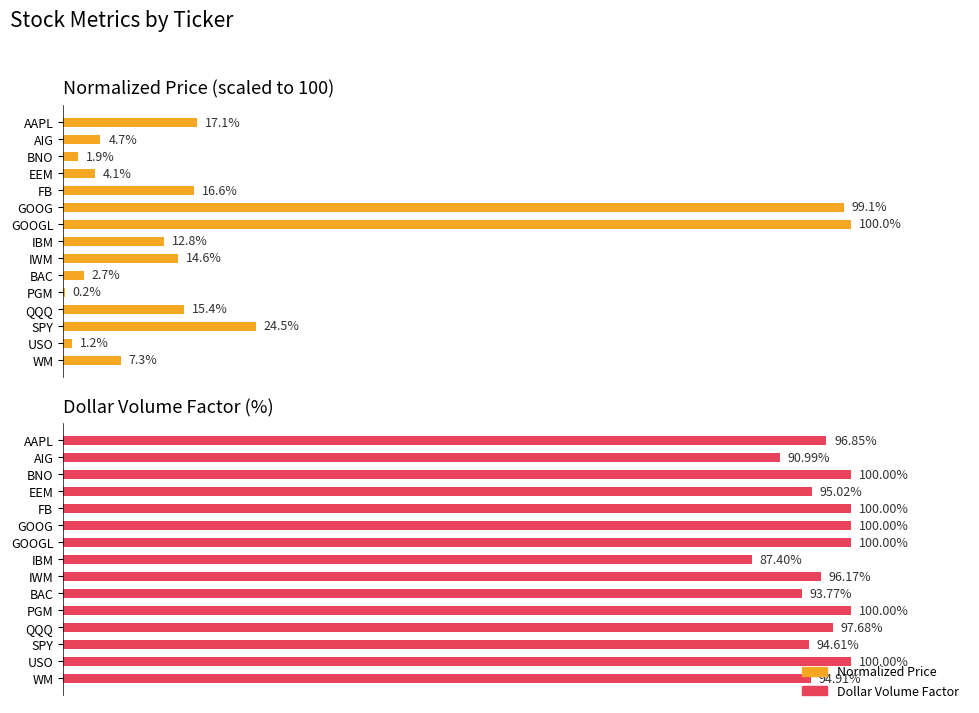

How many data points in Dollar Volume Factor are above 96?

9